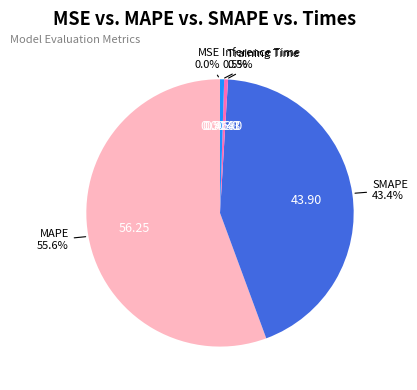

Does any single category account for the majority?

Yes